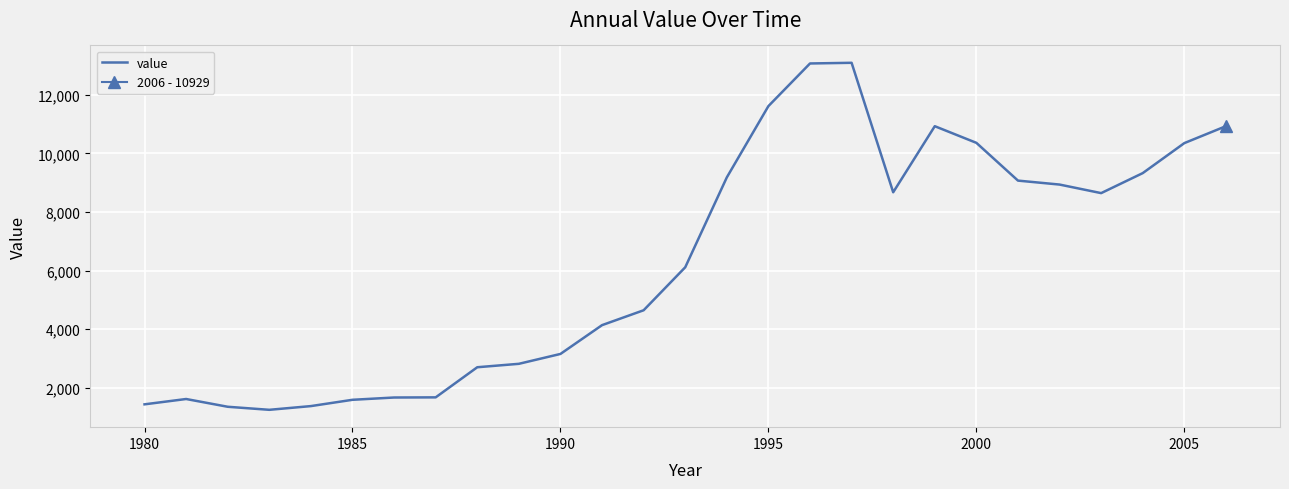

What is the minimum value for value?

1248